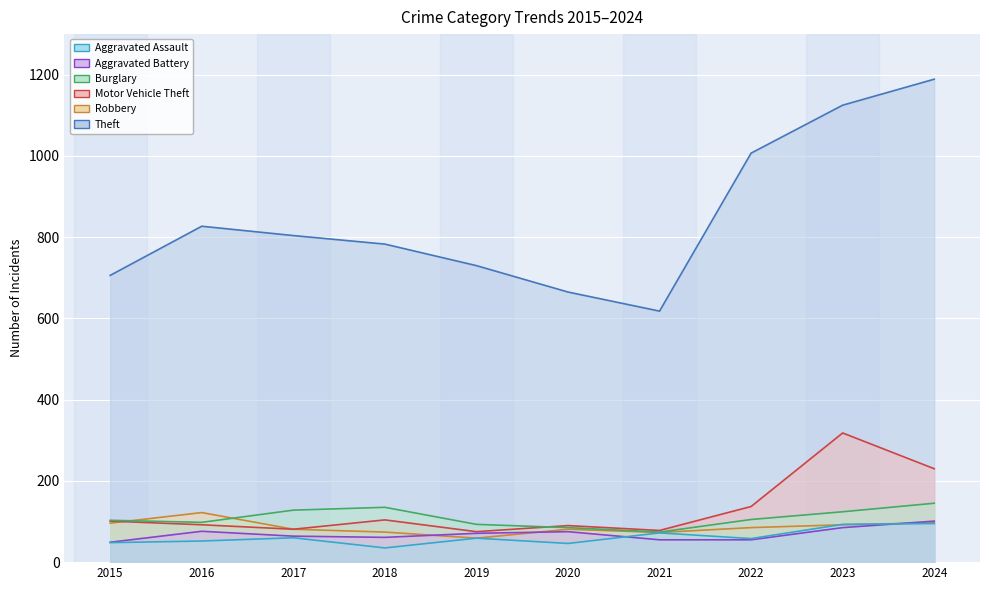

Where is Aggravated Battery nearest to the value 75?

2020